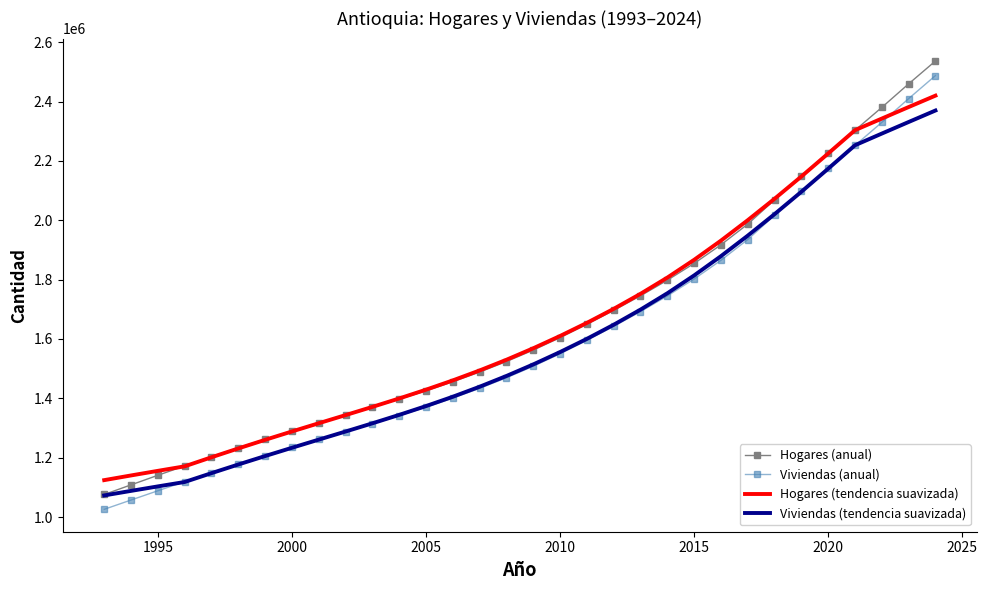

What is the maximum value for Hogares (anual)?

2536485.0